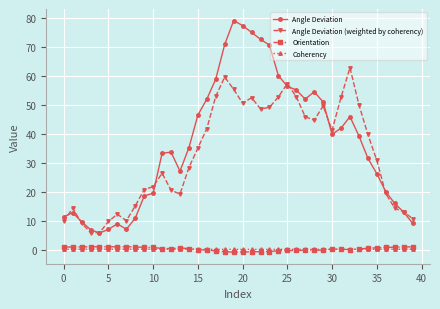

What is the difference between the maximum and minimum values in the Angle Deviation series?

73.5